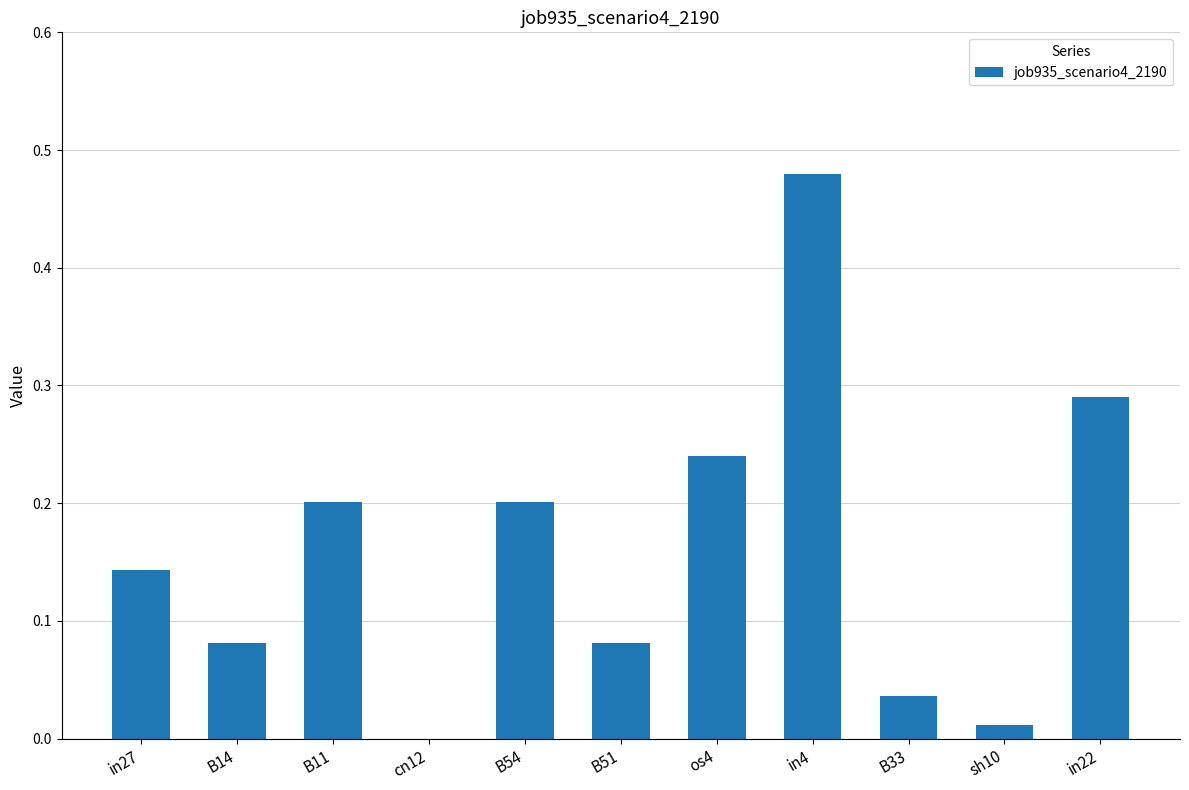

How many data points are above 0?

10